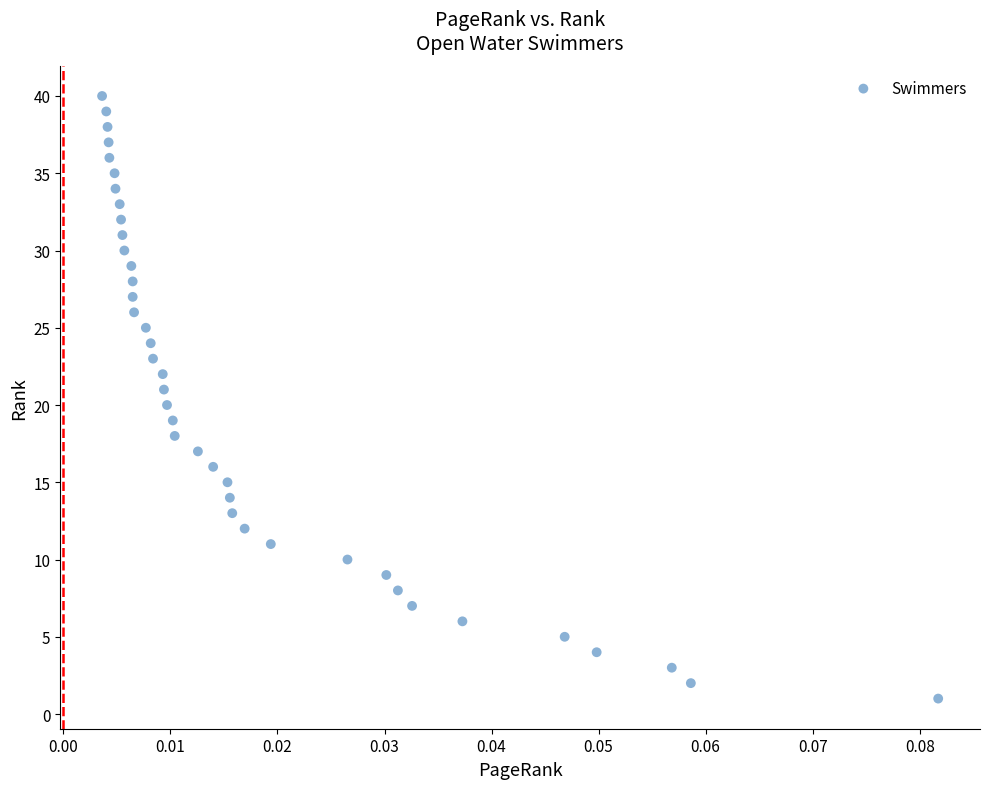

What is the range of Y values (max minus min)?

39